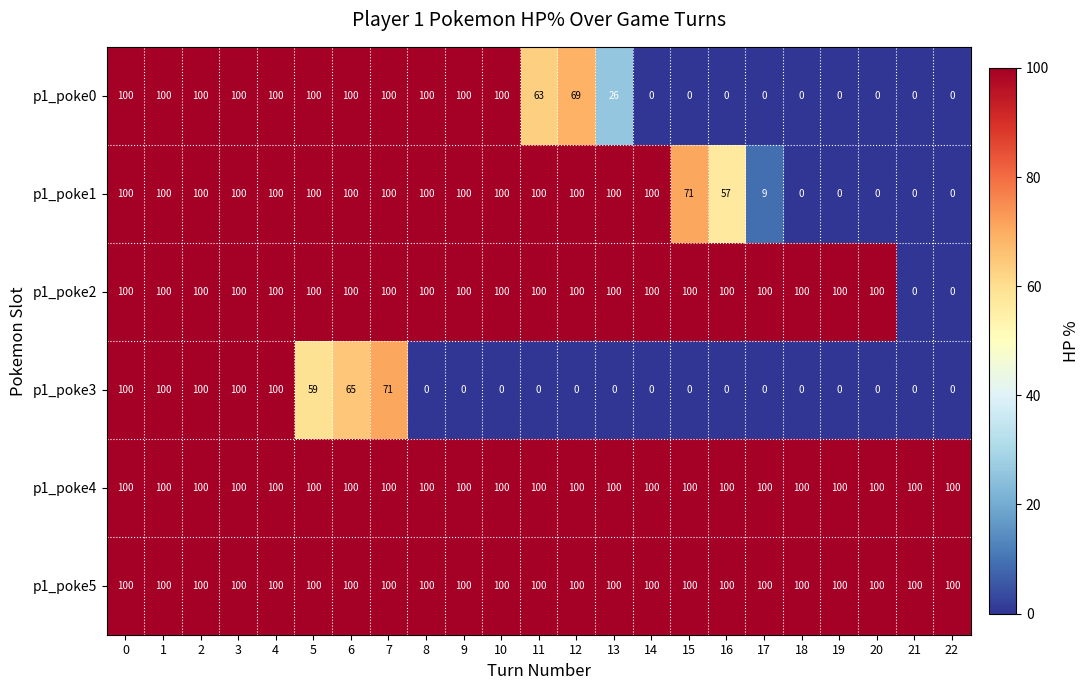

True or false: p1_poke1 has a value of 60 at 5.

False